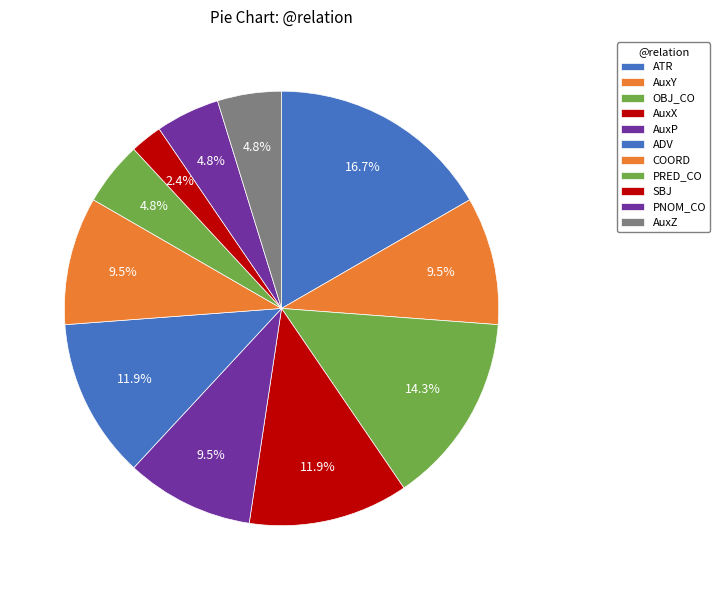

Is there any slice that represents more than half of the pie?

No